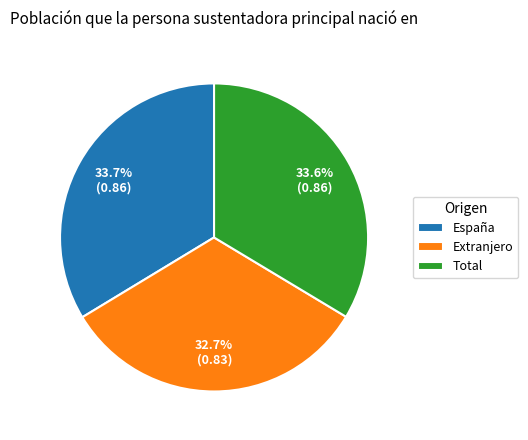

What percentage is NOT represented by España?

66.3%